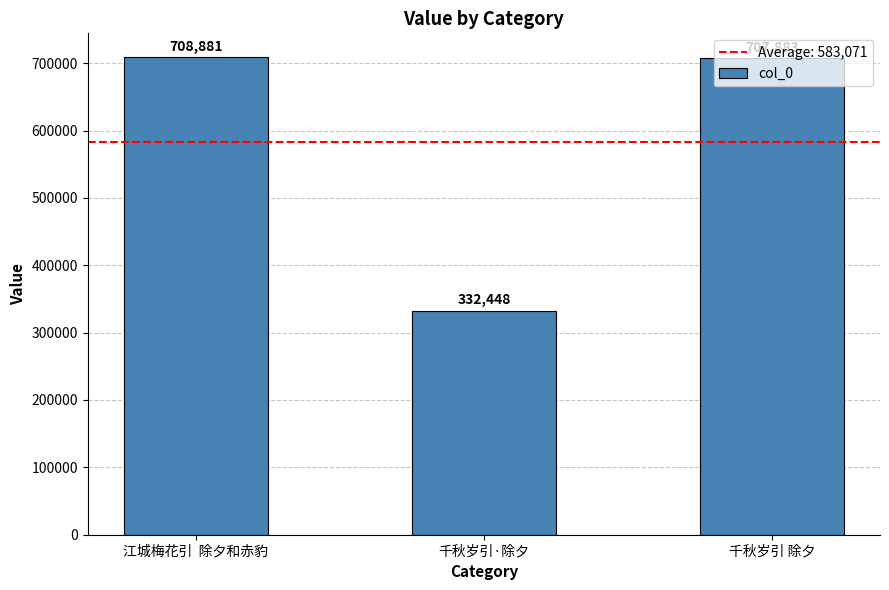

Where does the data first go above 707883?

江城梅花引  除夕和赤豹